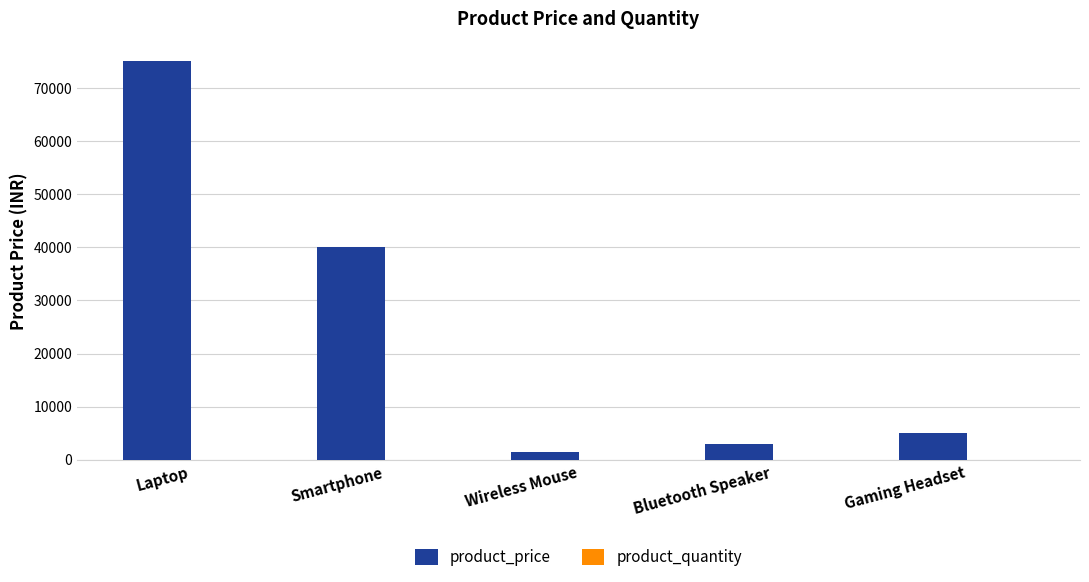

Which series changed the most between Laptop and Smartphone?

product_price